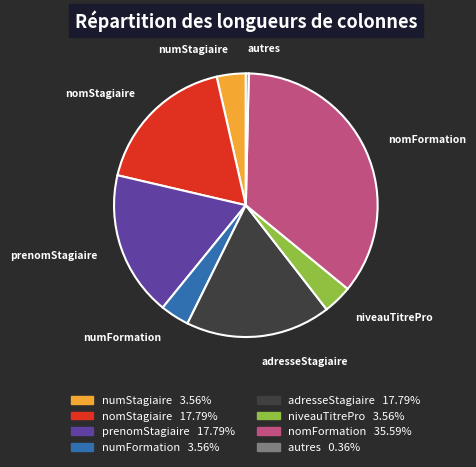

The nomStagiaire slice represents 9% of the pie. True or false?

False